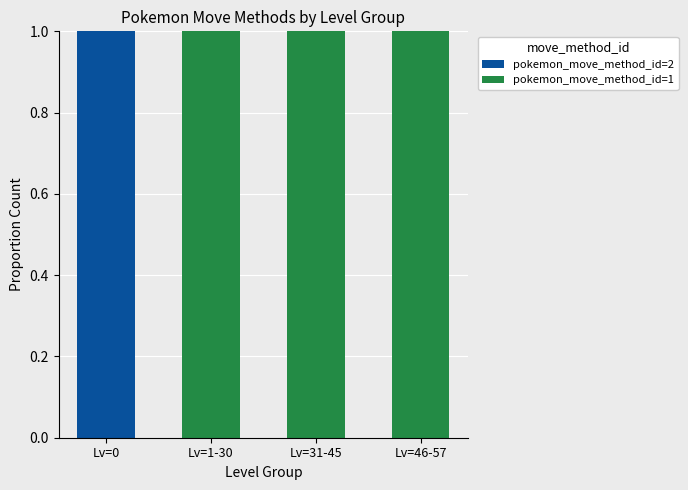

What is the total value across all series at Lv=0?

1